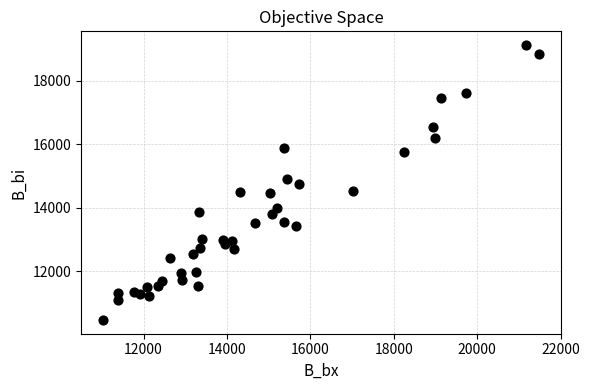

What is the range of X values (max minus min)?

10460.3